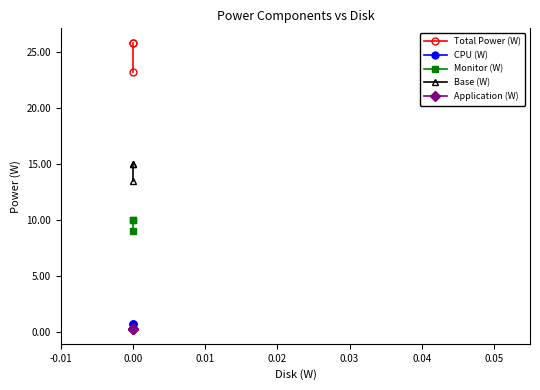

Rank the series at 0.00 from lowest to highest value.

Application (W), CPU (W), Monitor (W), Base (W), Total Power (W)